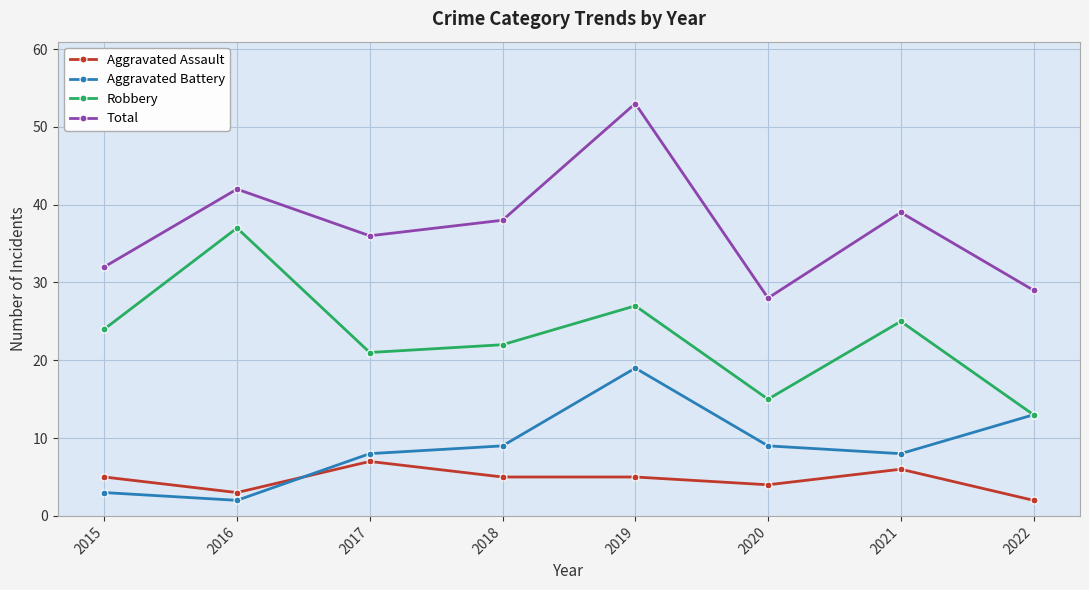

True or false: Aggravated Assault has more than 0 points higher than both neighbors.

True